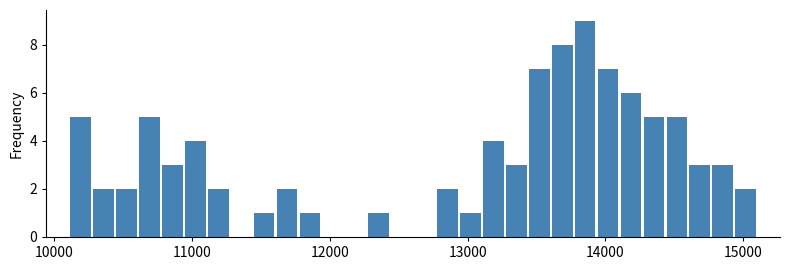

Around what value on the x-axis is the tallest bar? Give the approximate position of its centre, as read against the axis.

13900